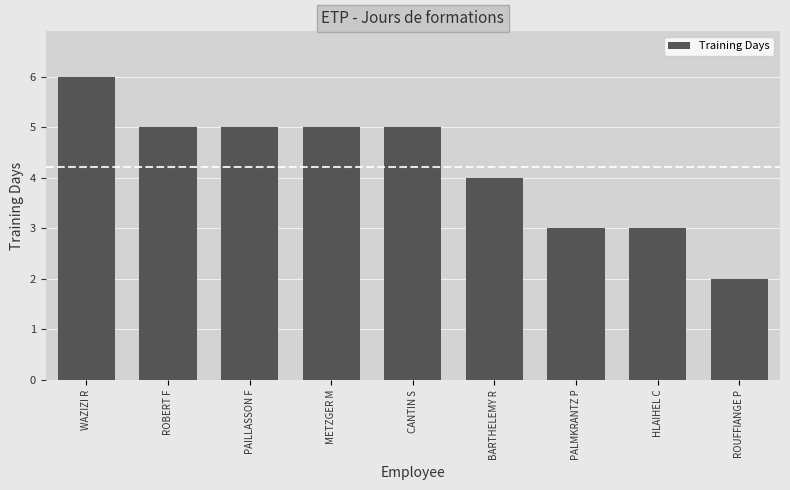

Reading left to right, what are all the values shown in this chart?

WAZIZI R=6	ROBERT F=5	PAILLASSON F=5	METZGER M=5	CANTIN S=5	BARTHELEMY R=4	PALMKRANTZ P=3	HLAIHEL C=3	ROUFFIANGE P=2